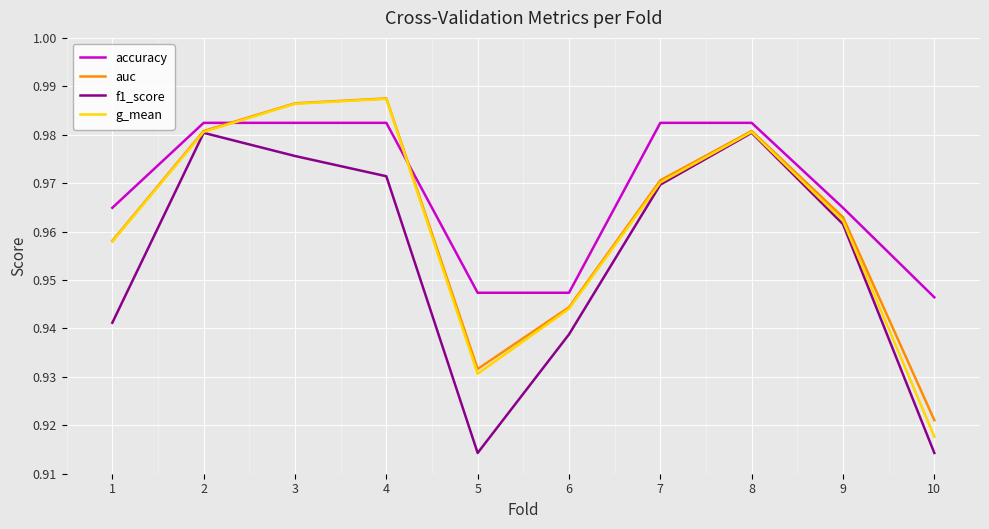

At which label is auc closest to 0?

10